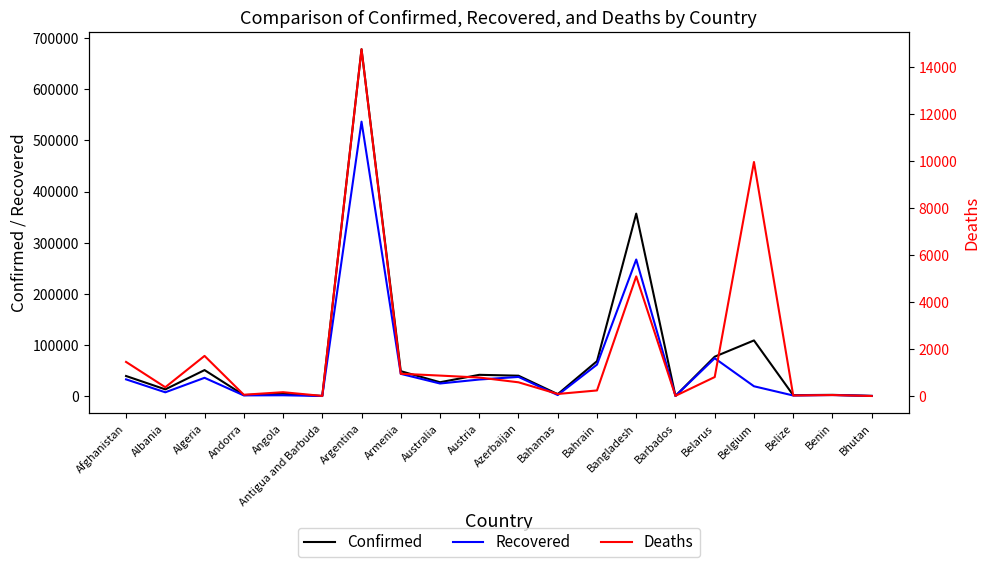

How many data points in Deaths are less than 583?

10